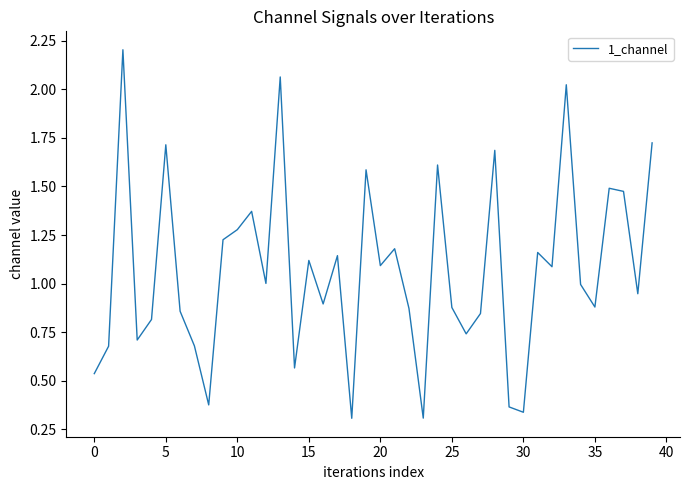

What is the maximum value shown in the chart?

2.2